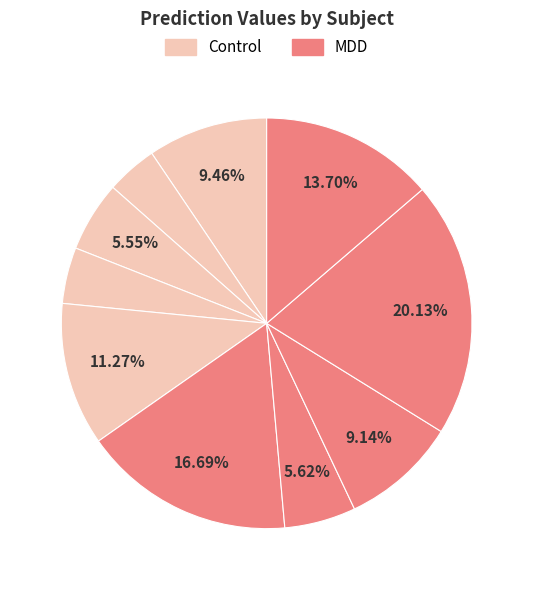

To the nearest percent, what is the average slice percentage?

10%